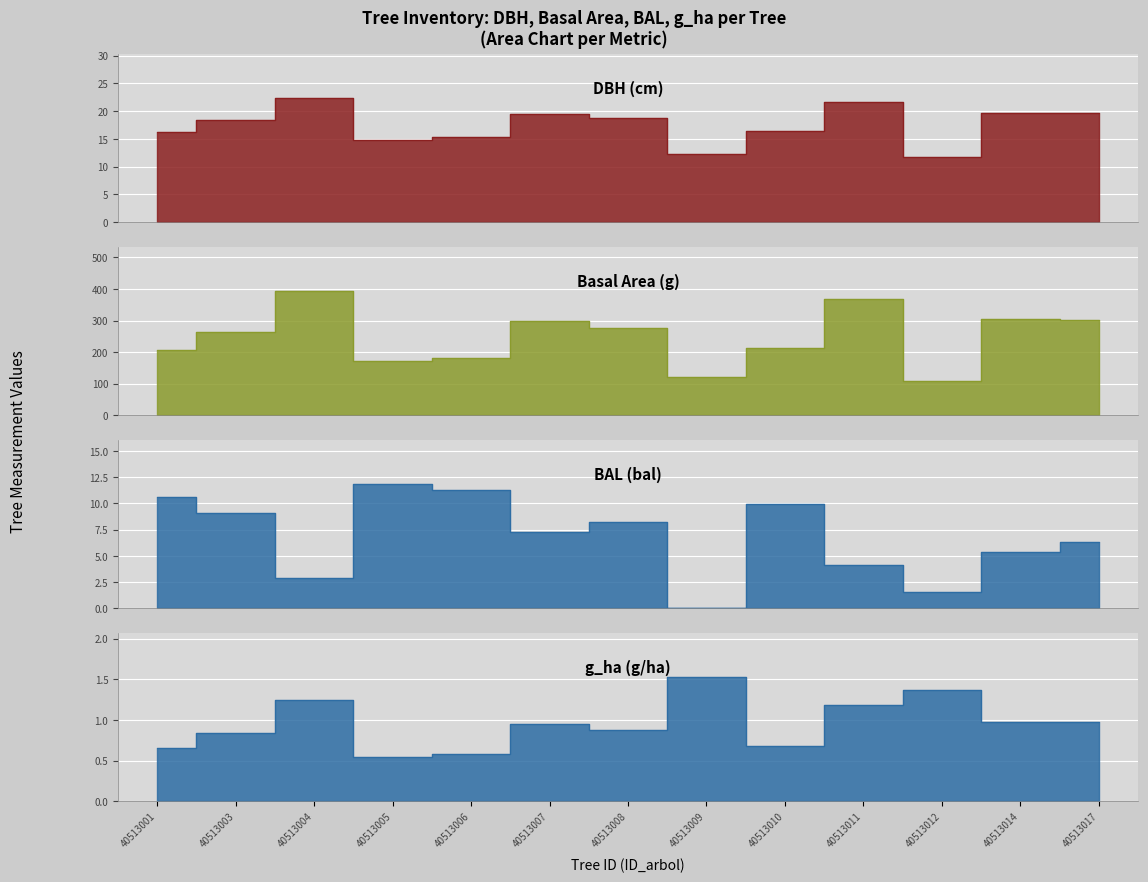

Reading right to left, what are all the values shown in this chart?

dbh: 40513017=19.6	40513014=19.8	40513012=11.7	40513011=21.7	40513010=16.5	40513009=12.3	40513008=18.8	40513007=19.5	40513006=15.2	40513005=14.8	40513004=22.4	40513003=18.4	40513001=16.2
g: 40513017=303.3	40513014=306.4	40513012=107.5	40513011=369.8	40513010=213.8	40513009=119.8	40513008=276.1	40513007=298.6	40513006=182.7	40513005=170.9	40513004=394.1	40513003=264.5	40513001=207.4
bal: 40513017=6.3	40513014=5.3	40513012=1.5	40513011=4.2	40513010=9.9	40513009=0.0	40513008=8.2	40513007=7.3	40513006=11.3	40513005=11.9	40513004=2.9	40513003=9.1	40513001=10.6
g_ha: 40513017=1.0	40513014=1.0	40513012=1.4	40513011=1.2	40513010=0.7	40513009=1.5	40513008=0.9	40513007=0.9	40513006=0.6	40513005=0.5	40513004=1.2	40513003=0.8	40513001=0.7